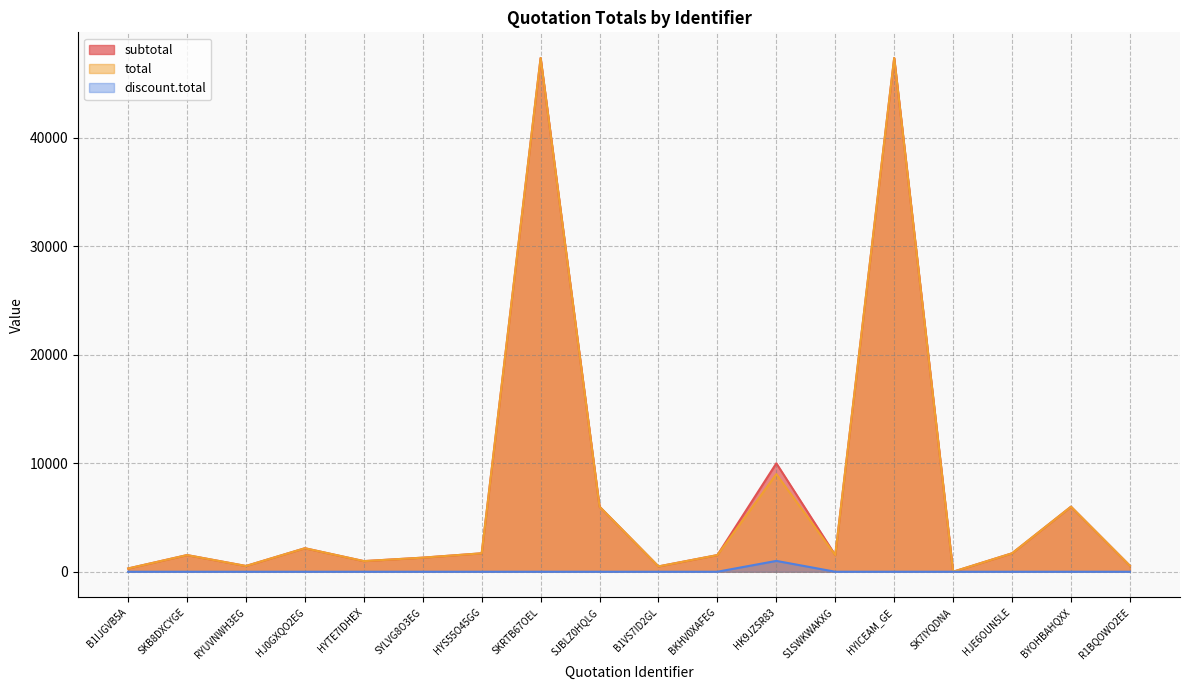

What is the total value across all series at RYUVNWH3EG?

1060.5